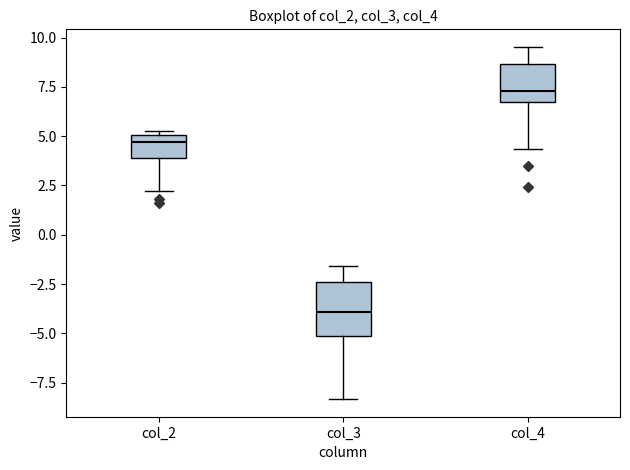

Which box is the tallest, from its lower edge to its upper edge?

col_3